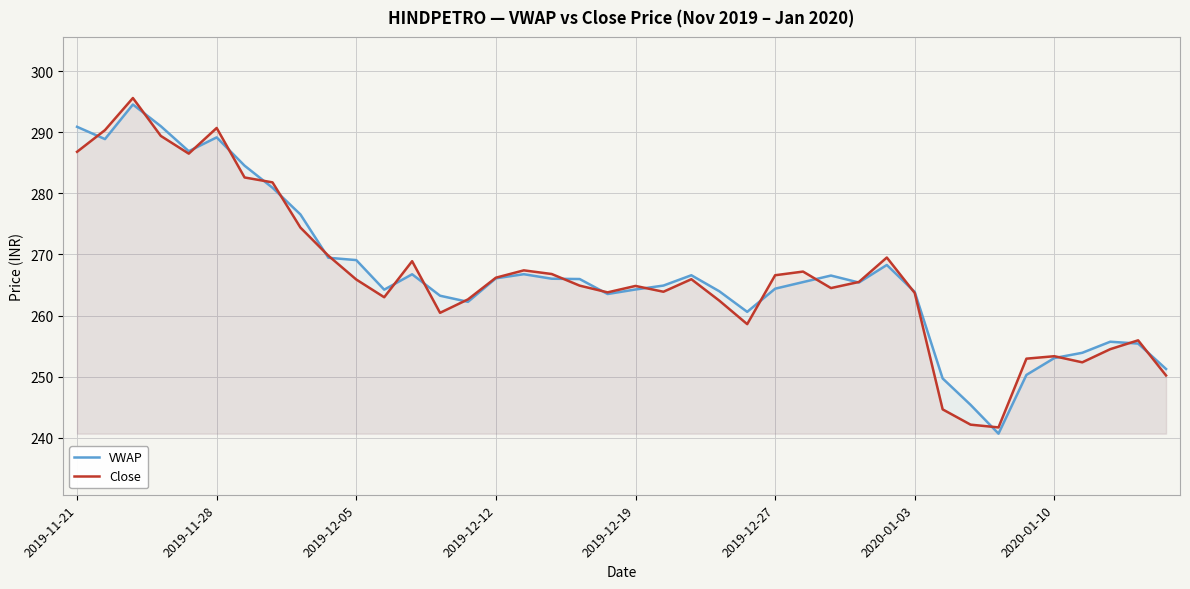

Reading right to left, transcribe all the data shown in this chart.

VWAP: 251.3	255.4	255.7	253.9	253.1	250.3	240.7	245.4	249.7	263.9	268.3	265.4	266.6	265.5	264.4	260.6	264.0	266.6	264.9	264.3	263.5	266.0	266.0	266.8	266.1	262.2	263.2	266.8	264.2	269.1	269.5	276.6	280.9	284.5	289.2	286.9	291.0	294.5	288.9	290.9
Close: 250.2	255.9	254.5	252.3	253.3	252.9	241.7	242.2	244.7	263.7	269.5	265.5	264.5	267.2	266.6	258.6	262.4	265.9	263.9	264.9	263.8	264.9	266.8	267.4	266.2	262.6	260.4	268.9	263.0	265.9	269.8	274.4	281.8	282.6	290.7	286.5	289.4	295.6	290.4	286.8